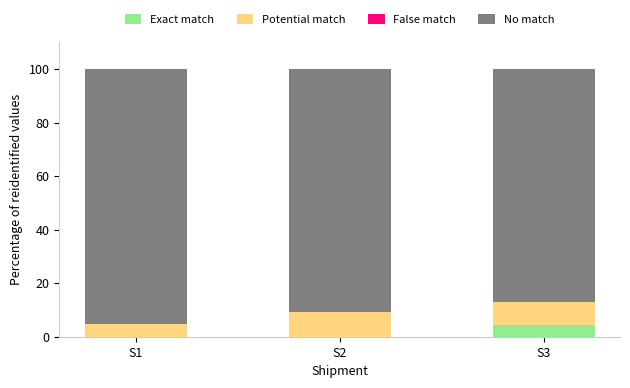

Are the bars grouped side by side (vs. stacked)?

No